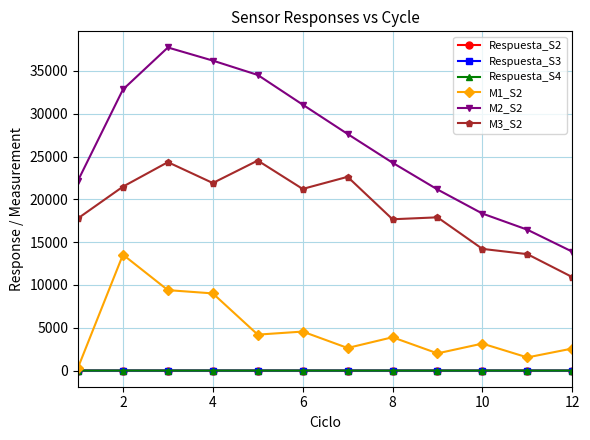

What is the maximum value for Respuesta_S2?

3.8